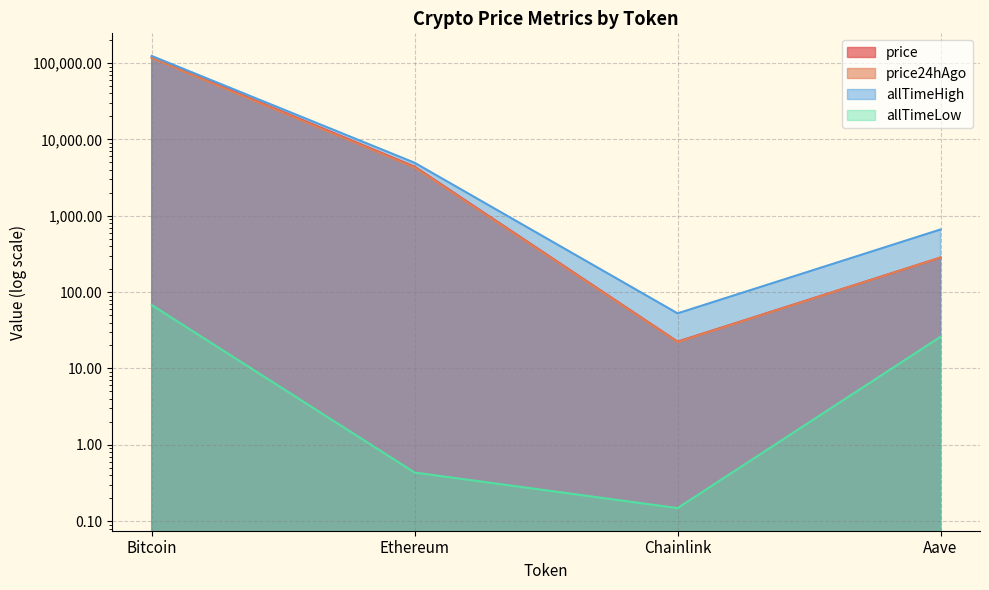

What is the lowest value of the price24hAgo series?

22.2